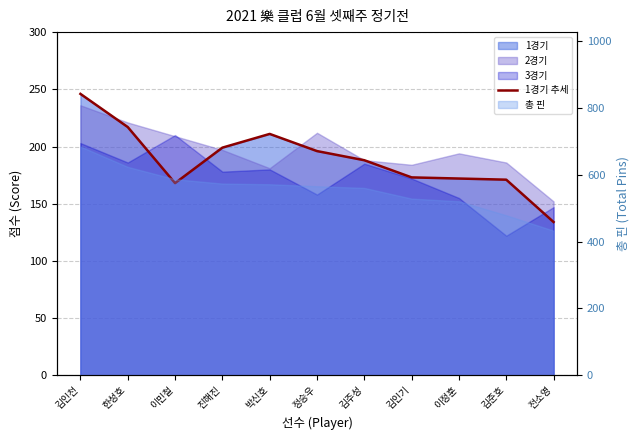

Does the chart display data point markers on the line(s)?

No